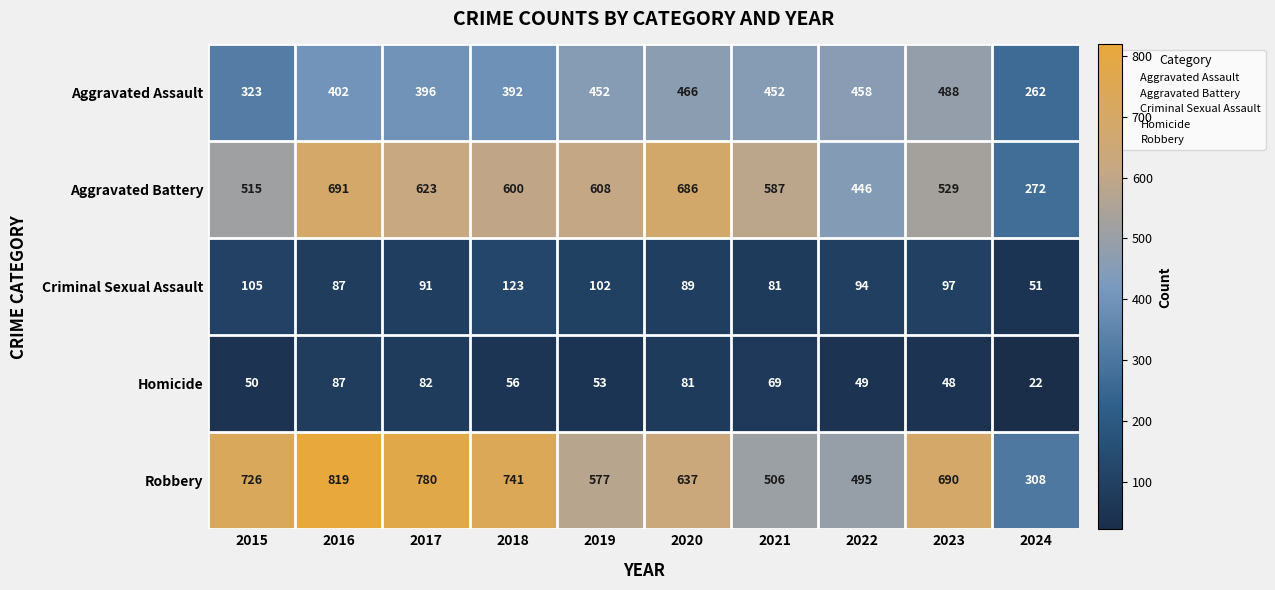

Where does the Criminal Sexual Assault series first go above 94?

2015